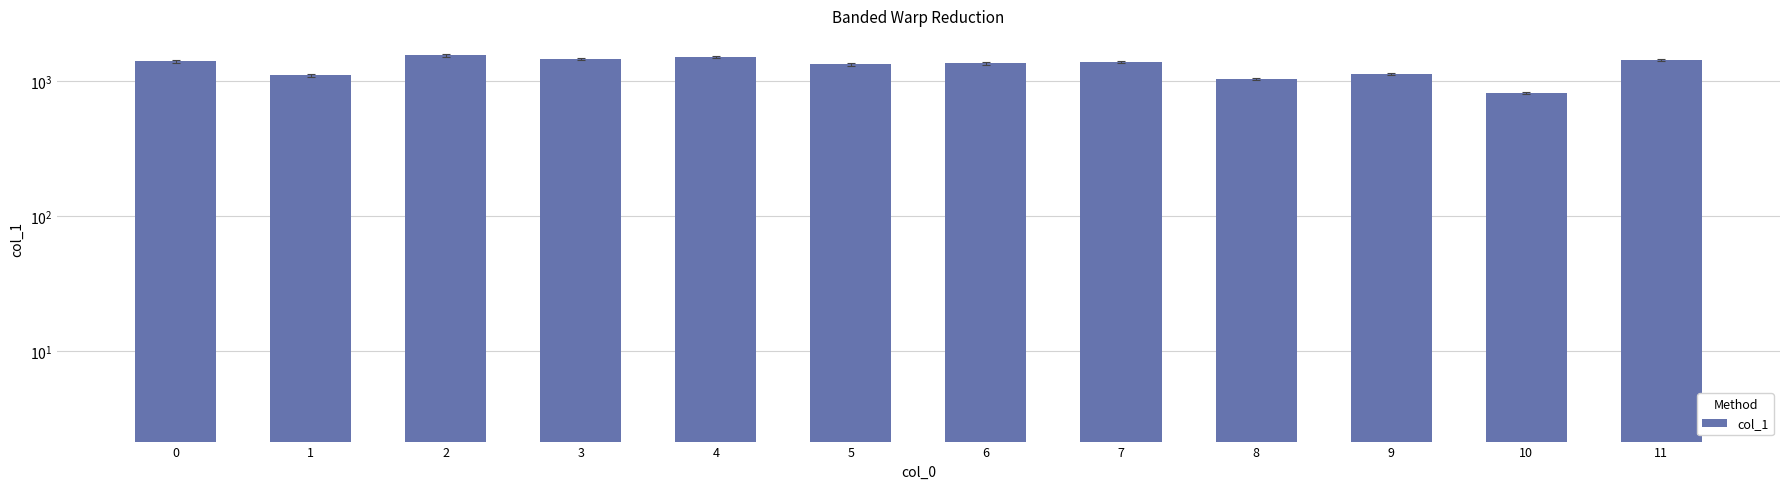

What is the sum of the values at 5 and 8?

2375.7